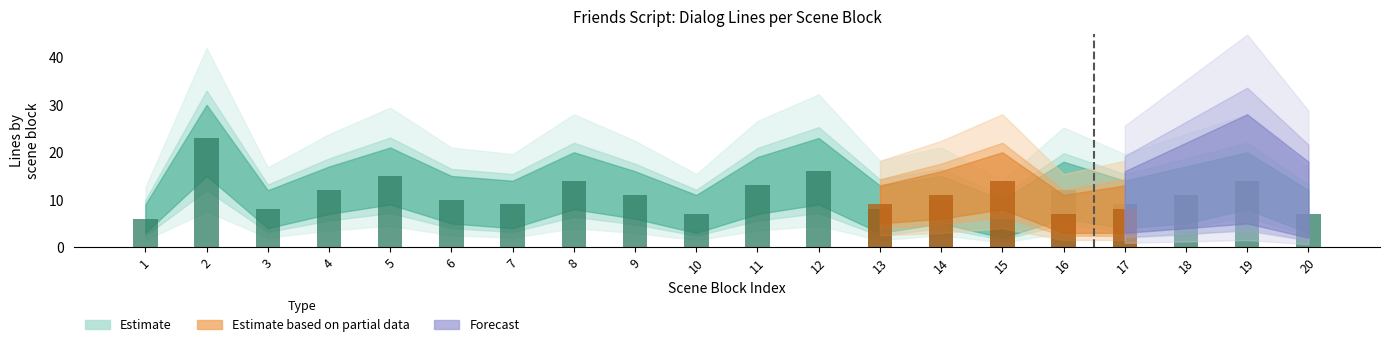

What is the average value of the dialog_upper series?

16